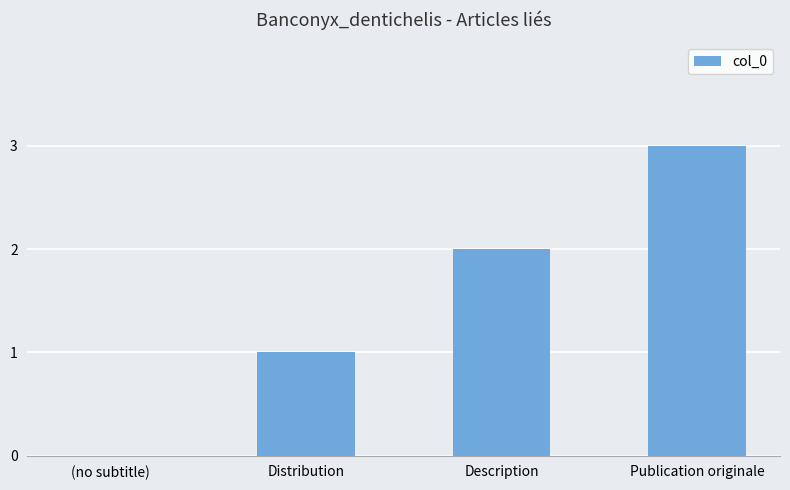

Reading left to right, list all the values displayed in this chart.

(no subtitle)=0	Distribution=1	Description=2	Publication originale=3